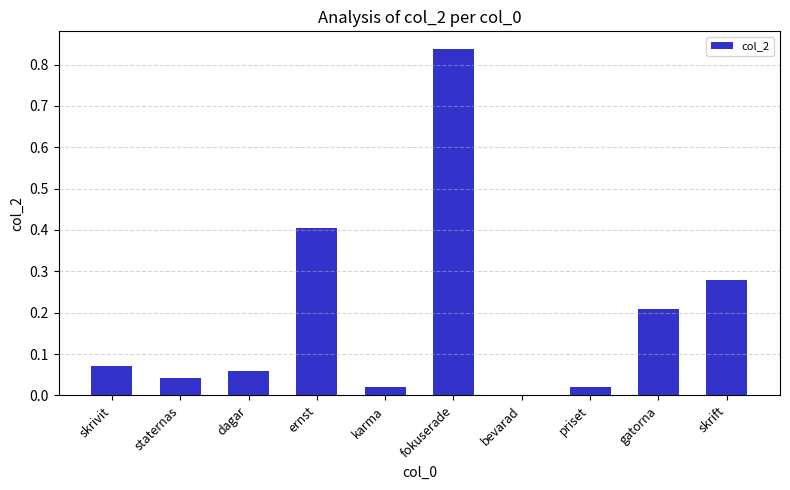

Between karma and skrivit, which is larger?

skrivit